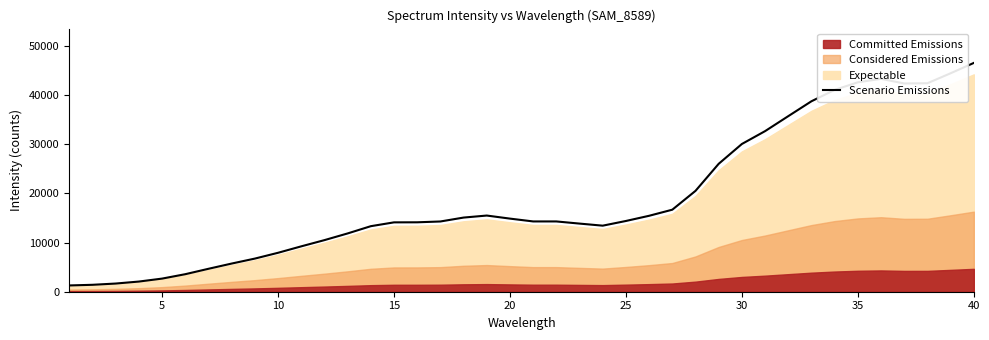

True or false: the data has more than 1 interior local peaks.

True